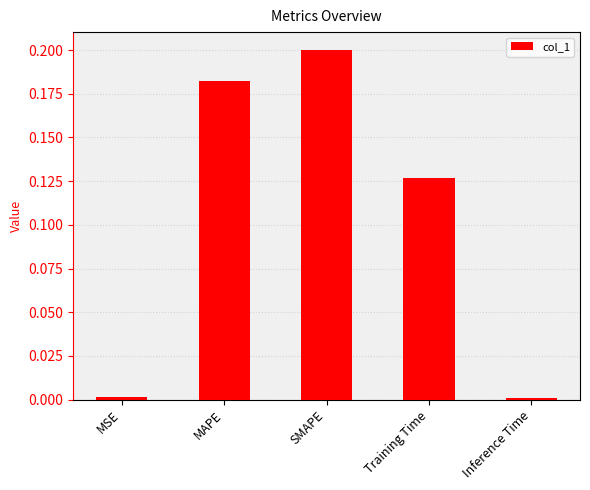

What is the sum of all values?

0.5